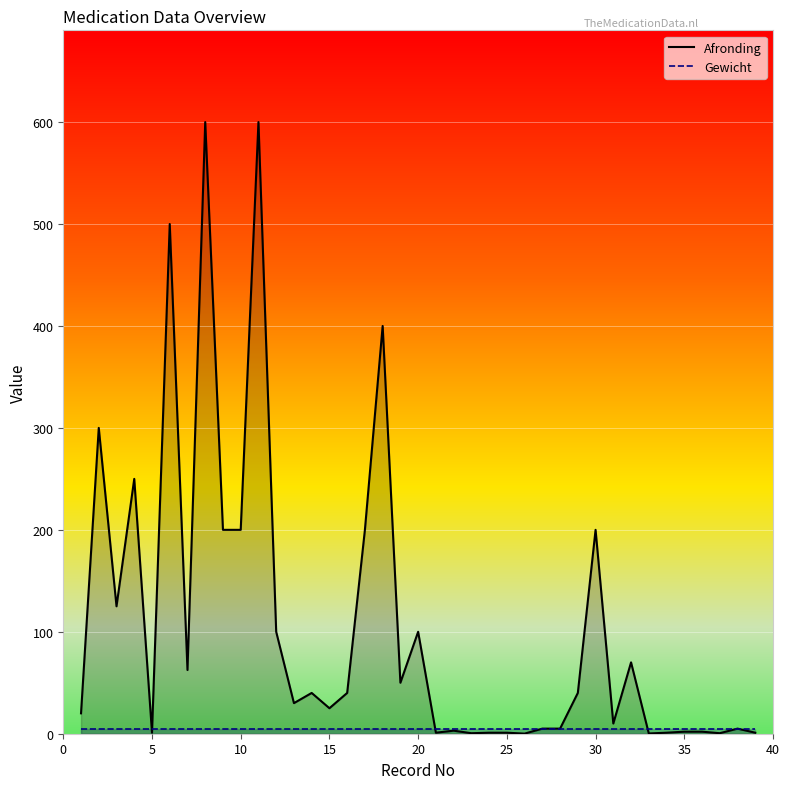

What is the maximum value for Gewicht?

5.0